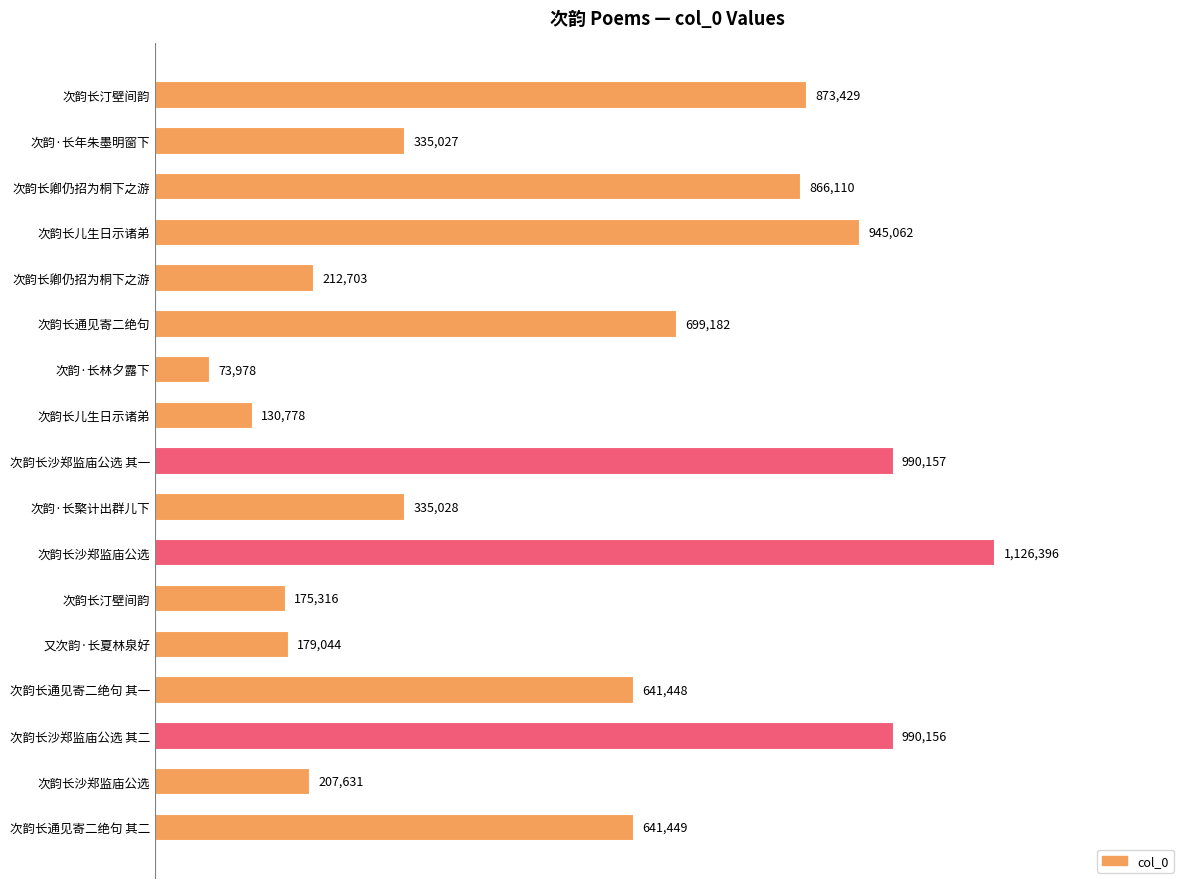

Are the bars horizontal?

Yes